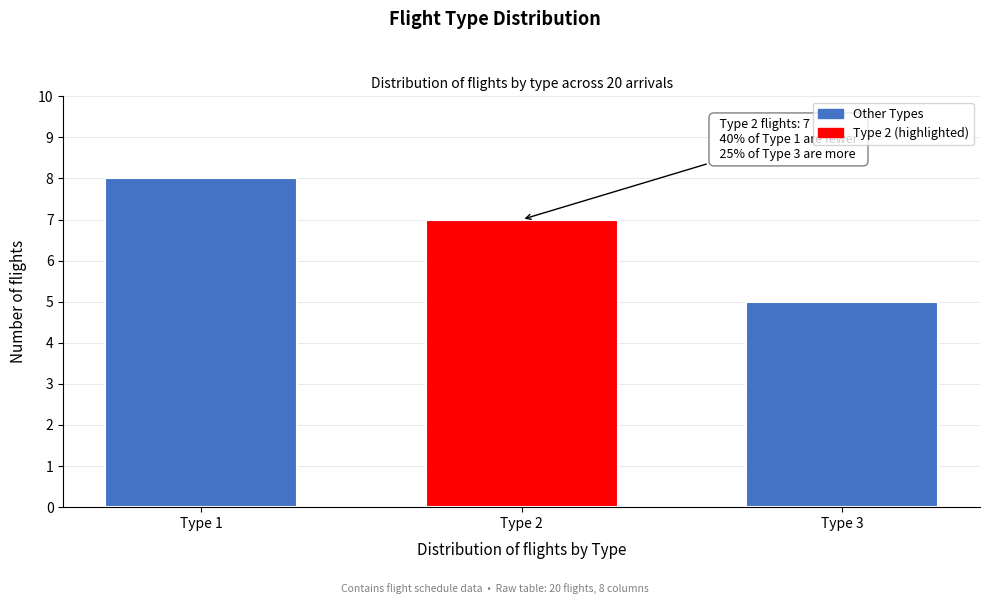

Reading right to left, transcribe all the data shown in this chart.

5	7	8